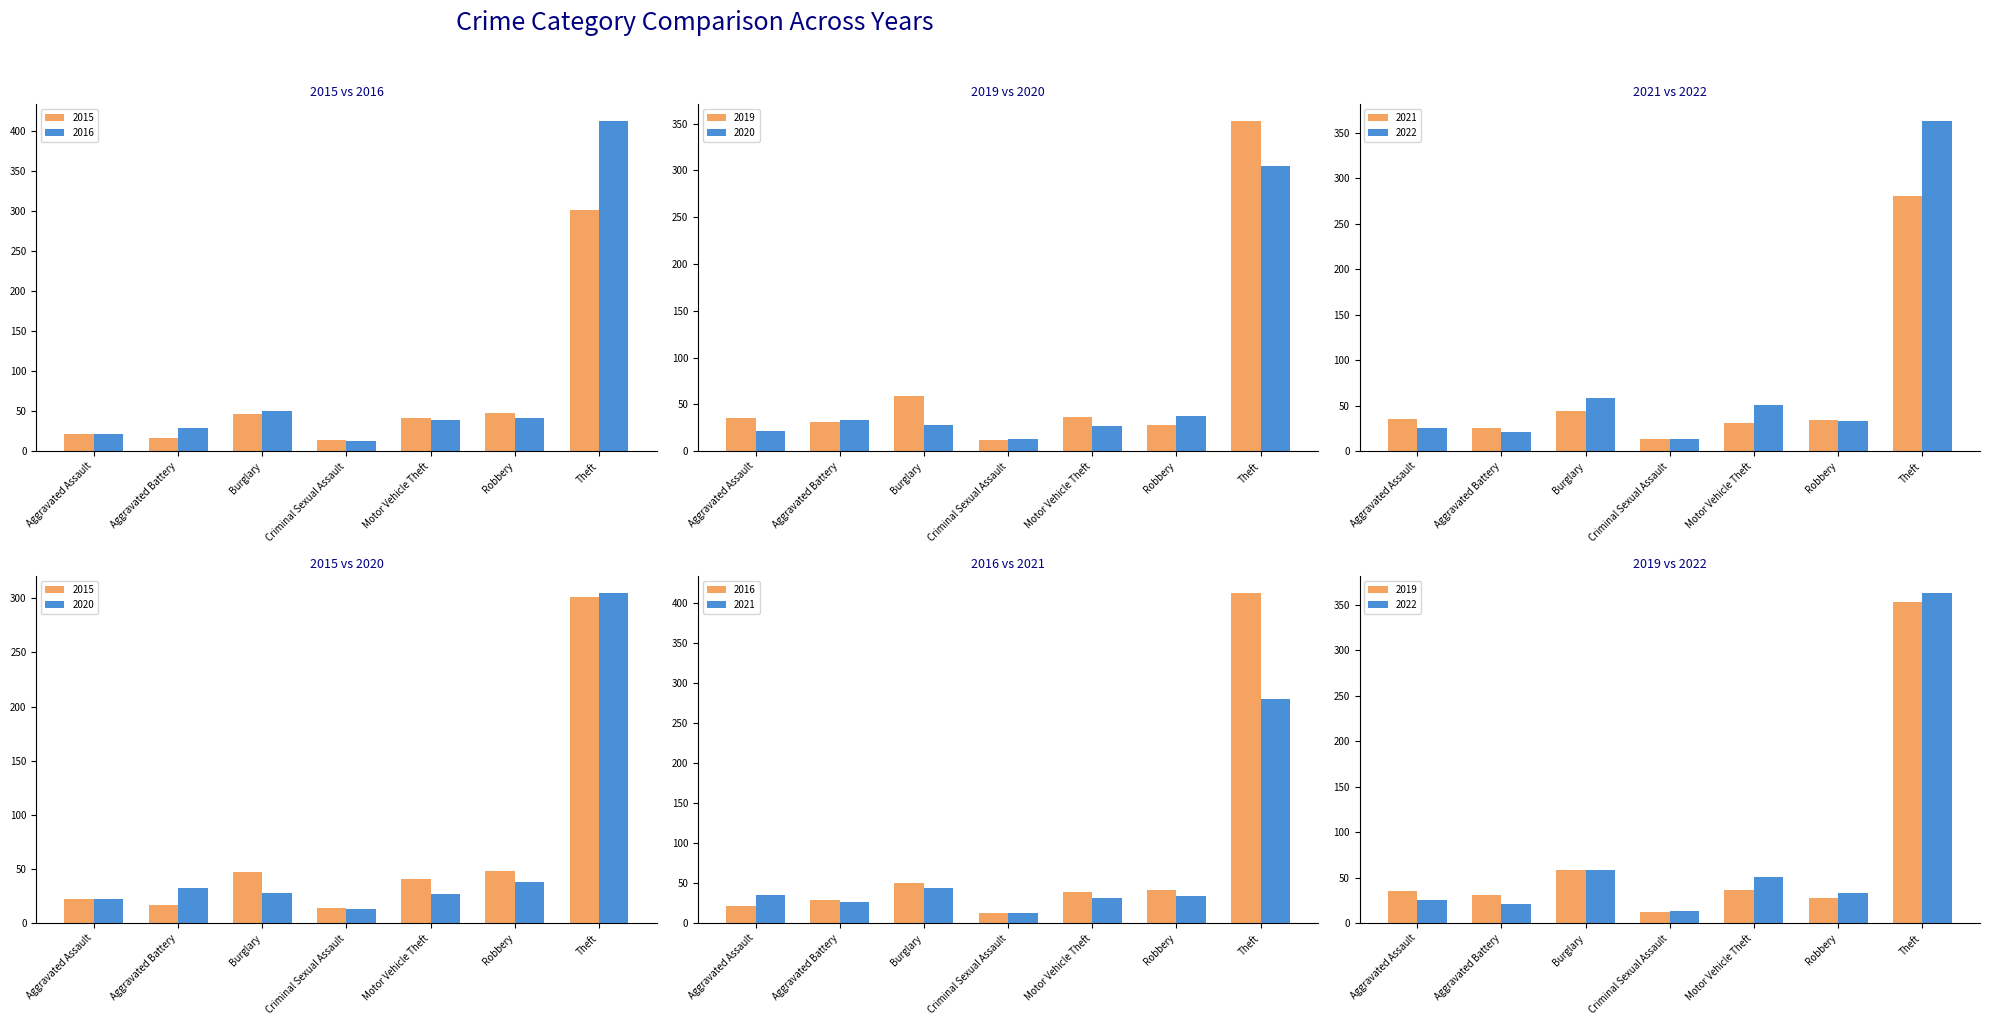

Rank the categories by 2021 value from lowest to highest.

Criminal Sexual Assault, Aggravated Battery, Motor Vehicle Theft, Robbery, Aggravated Assault, Burglary, Theft